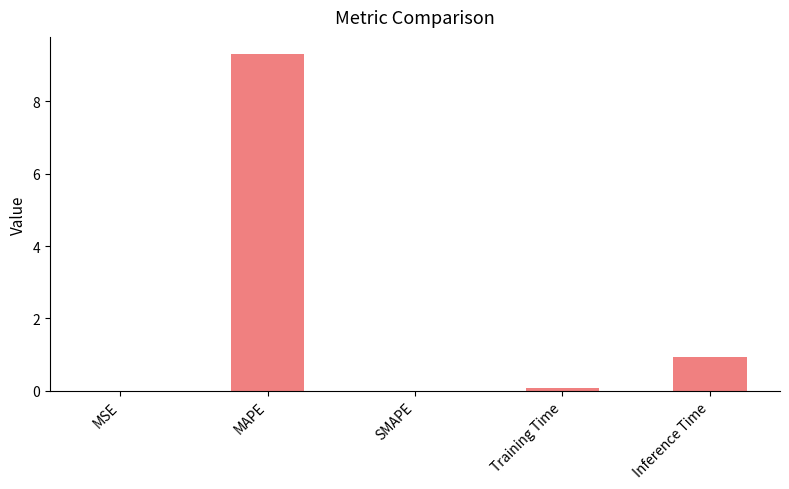

How many series are shown in this chart?

1